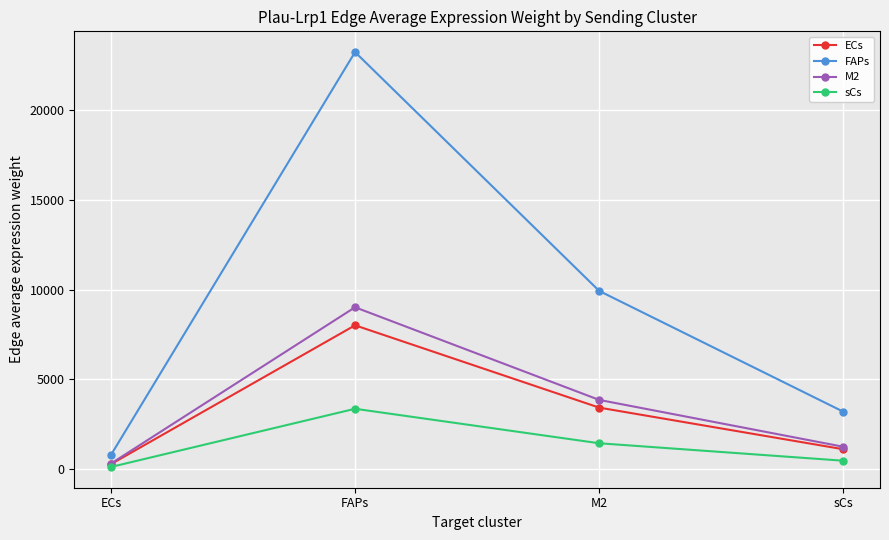

Is it true that M2 equals 3853.1 at M2?

True